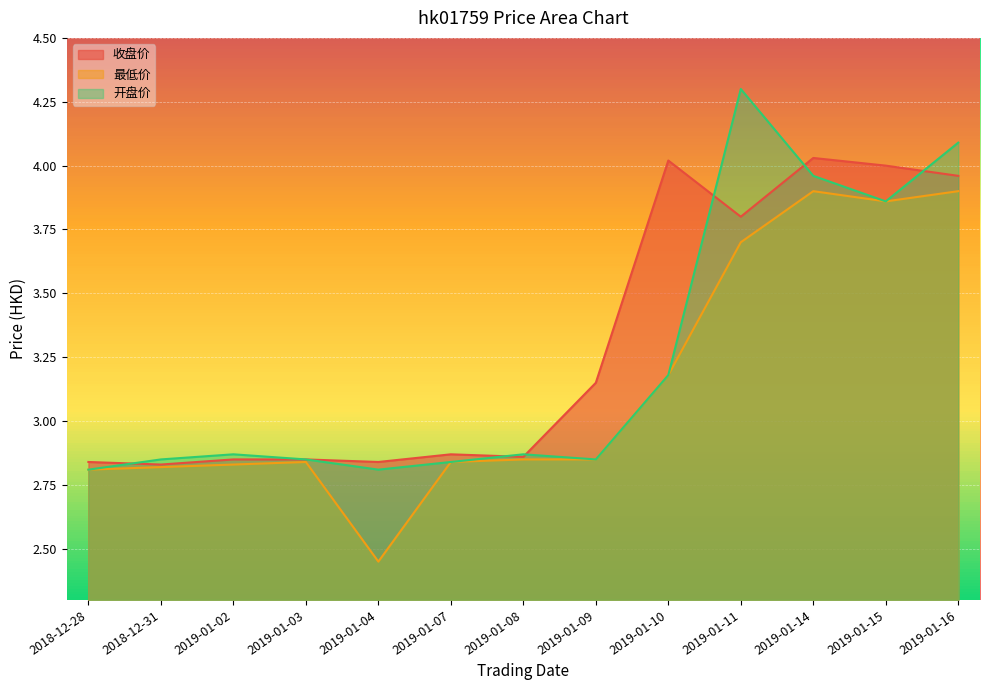

What is the spread (max minus min) of values at 2019-01-15?

0.1